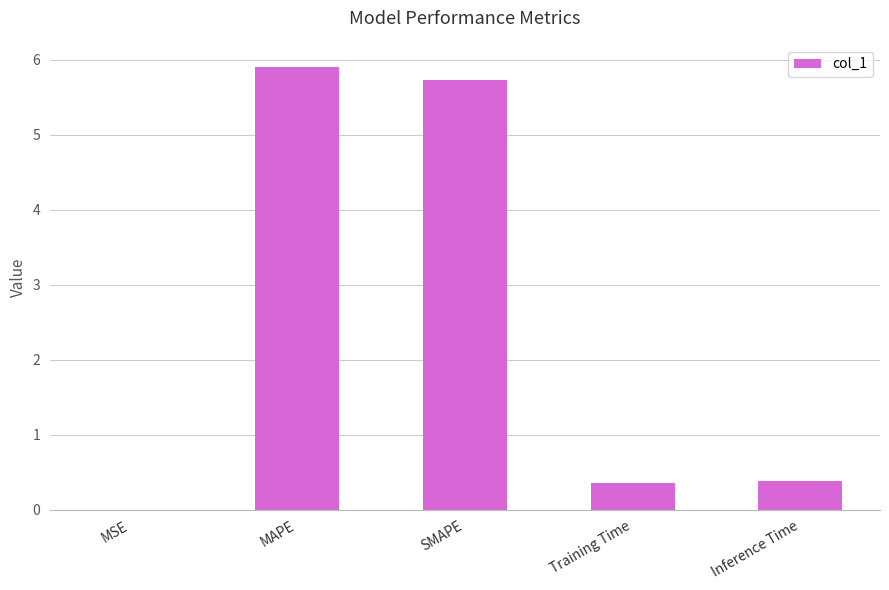

What is the sum of the values at Inference Time and MAPE?

6.3